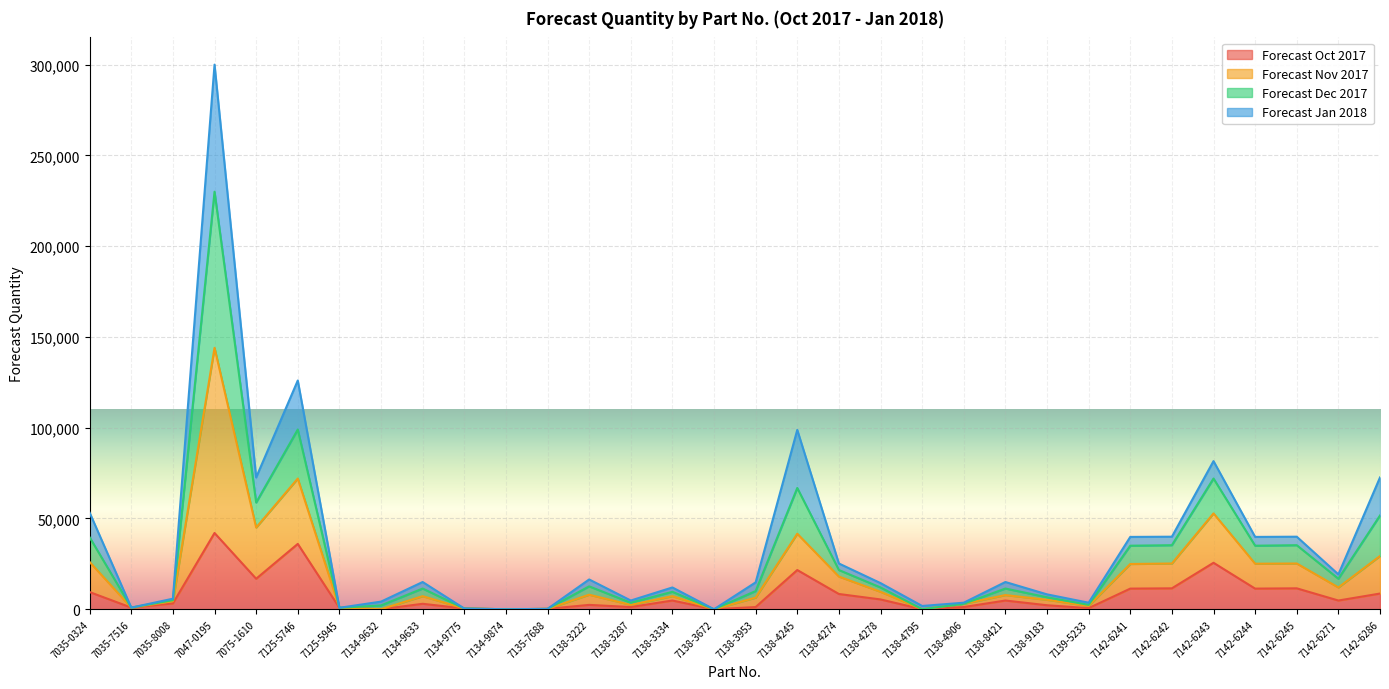

At which category is the sum across all series the highest?

7047-0195